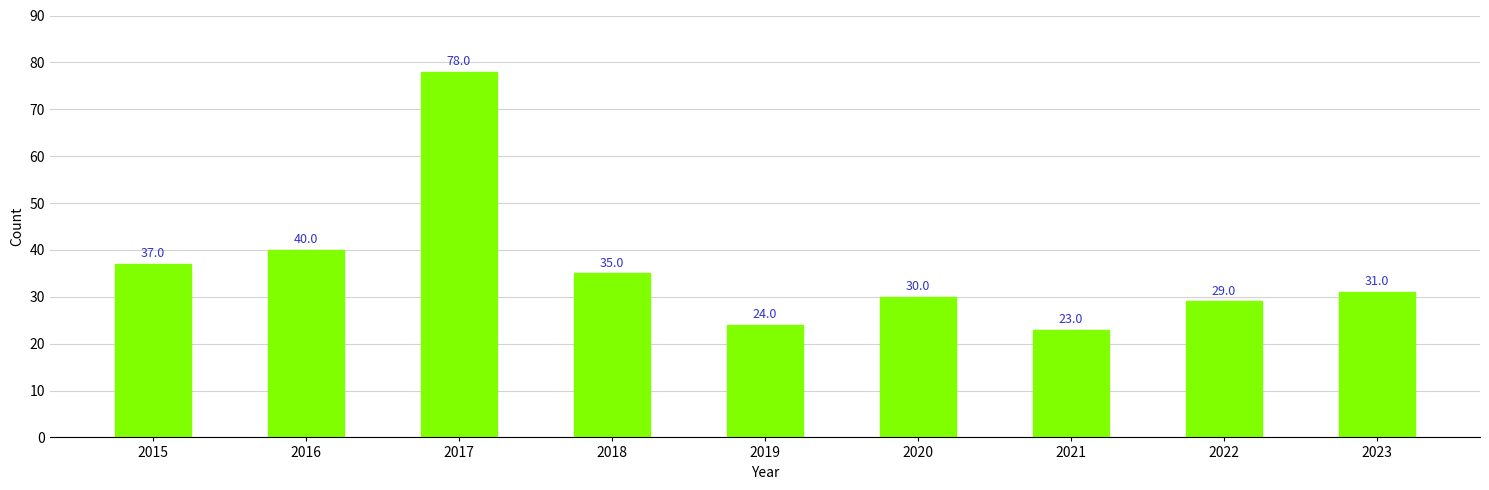

What is the sum of all values?

327